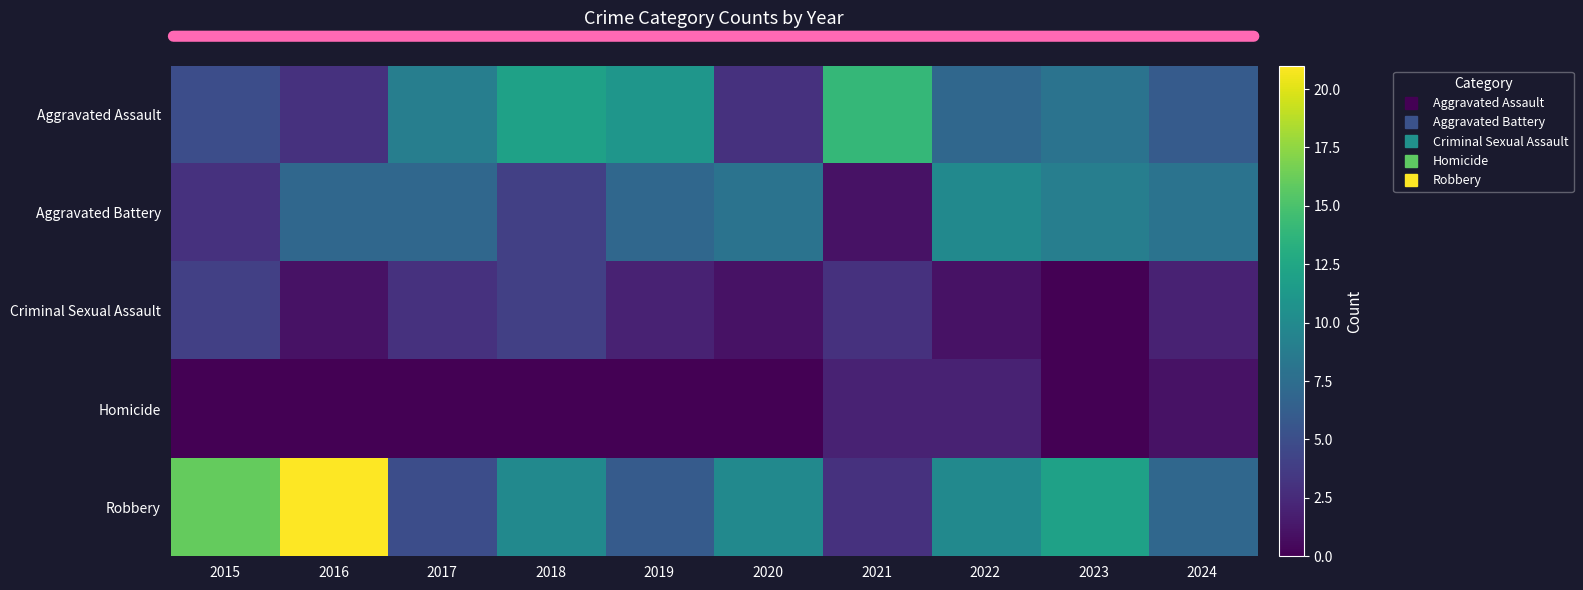

Reading right to left, list all the values displayed in this chart.

Aggravated Assault: 2024=6	2023=8	2022=7	2021=14	2020=3	2019=11	2018=12	2017=9	2016=3	2015=5
Aggravated Battery: 2024=8	2023=9	2022=10	2021=1	2020=8	2019=7	2018=4	2017=7	2016=7	2015=3
Criminal Sexual Assault: 2024=2	2023=0	2022=1	2021=3	2020=1	2019=2	2018=4	2017=3	2016=1	2015=4
Homicide: 2024=1	2023=0	2022=2	2021=2	2020=0	2019=0	2018=0	2017=0	2016=0	2015=0
Robbery: 2024=7	2023=12	2022=10	2021=3	2020=10	2019=6	2018=10	2017=5	2016=21	2015=16